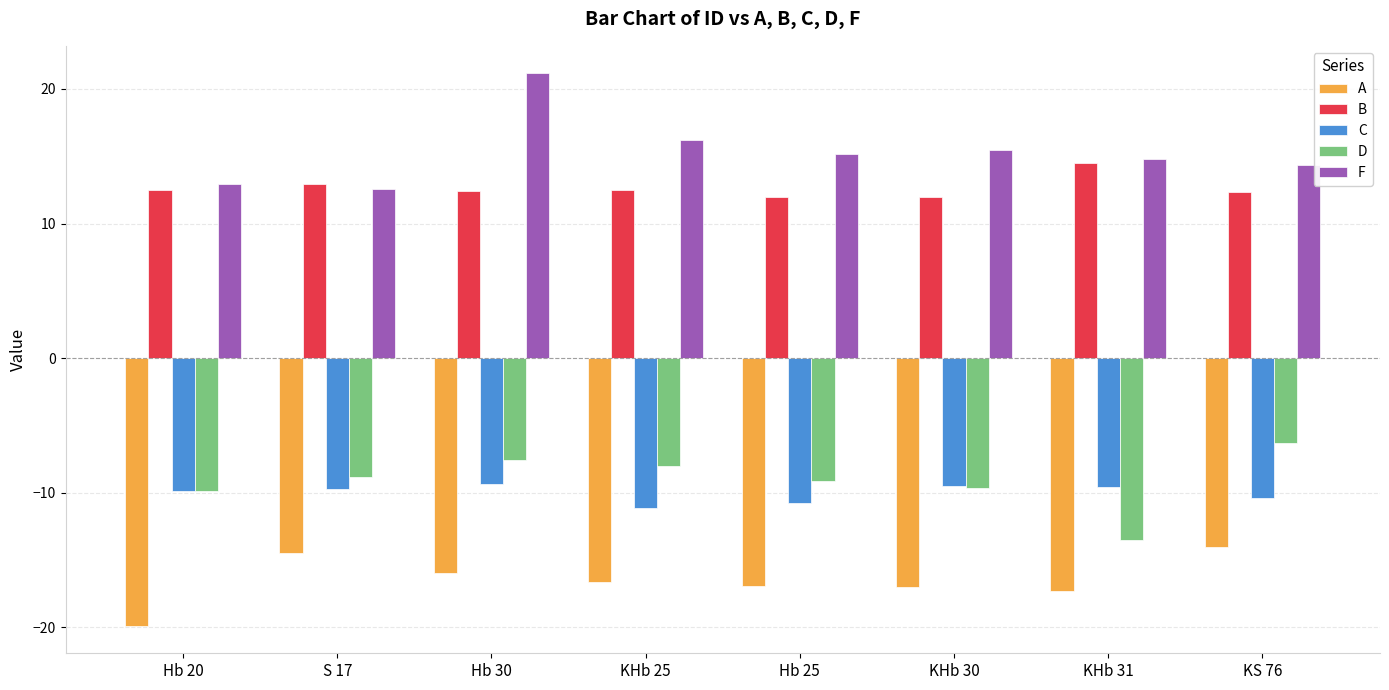

At KHb 25, list the series in order from smallest to largest.

A, C, D, B, F